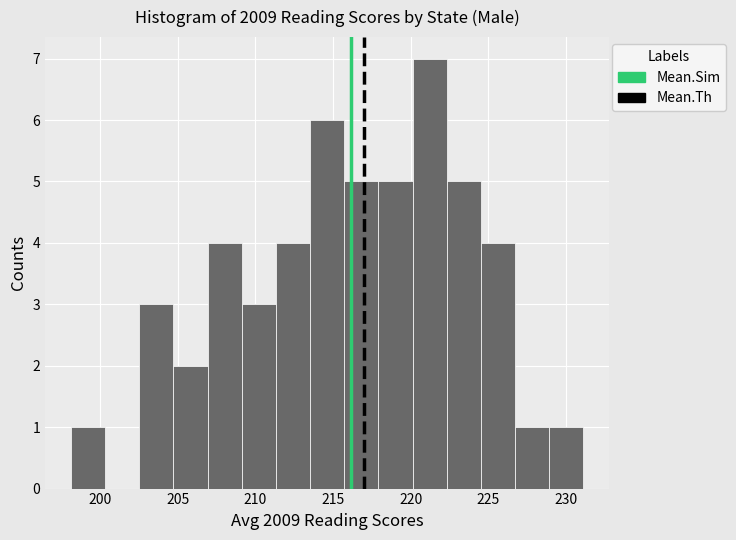

Over which range of the x-axis is the bar tallest?

220.0 to 222.5